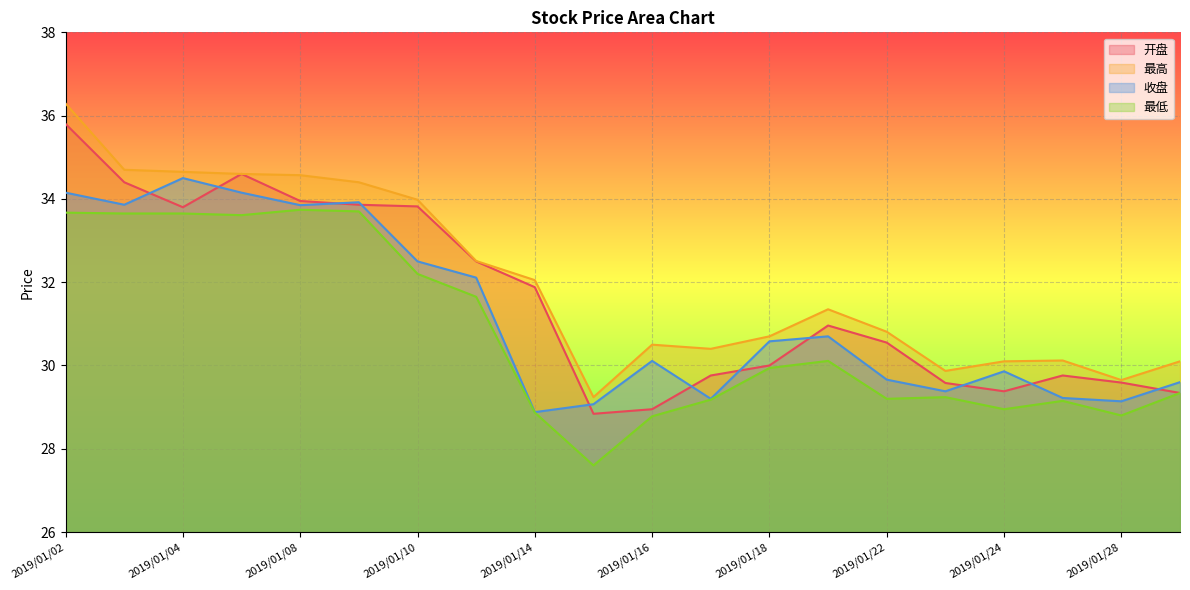

Which category has the highest value across all series?

2019/01/02